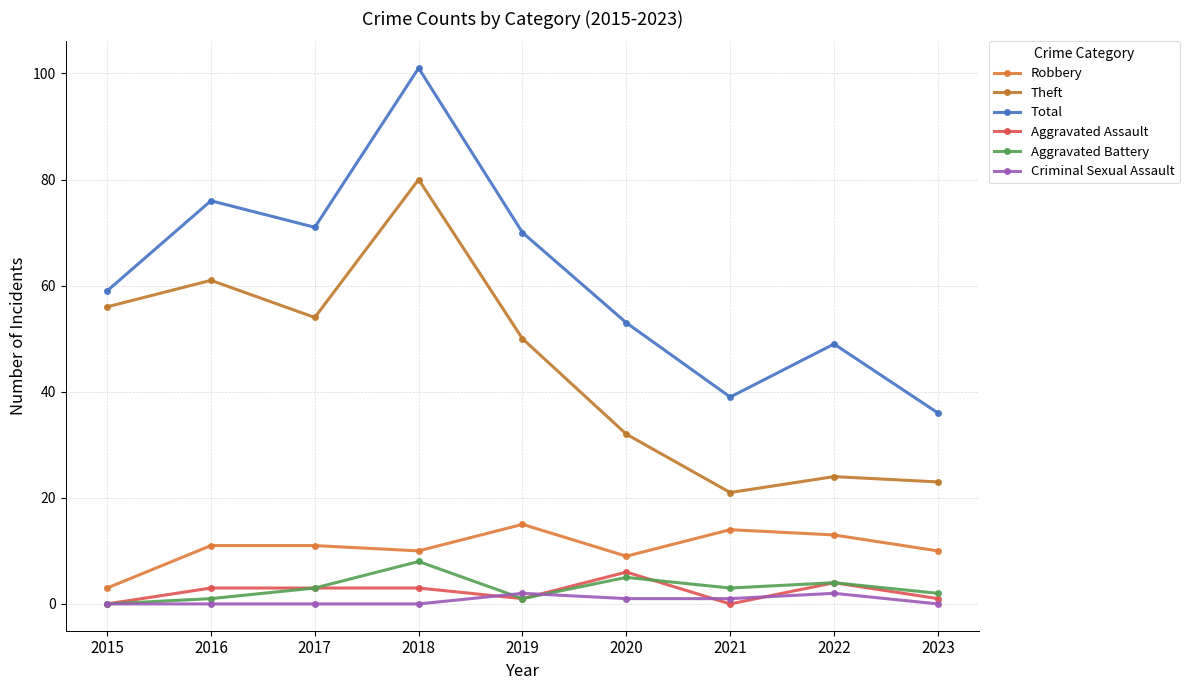

Which series has the largest range (max minus min)?

Total